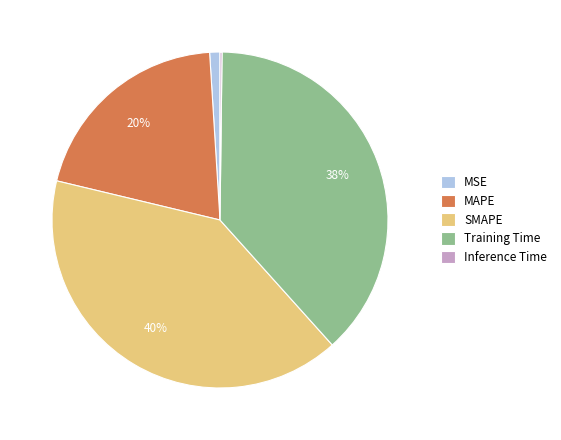

What is the largest slice in the pie chart?

SMAPE